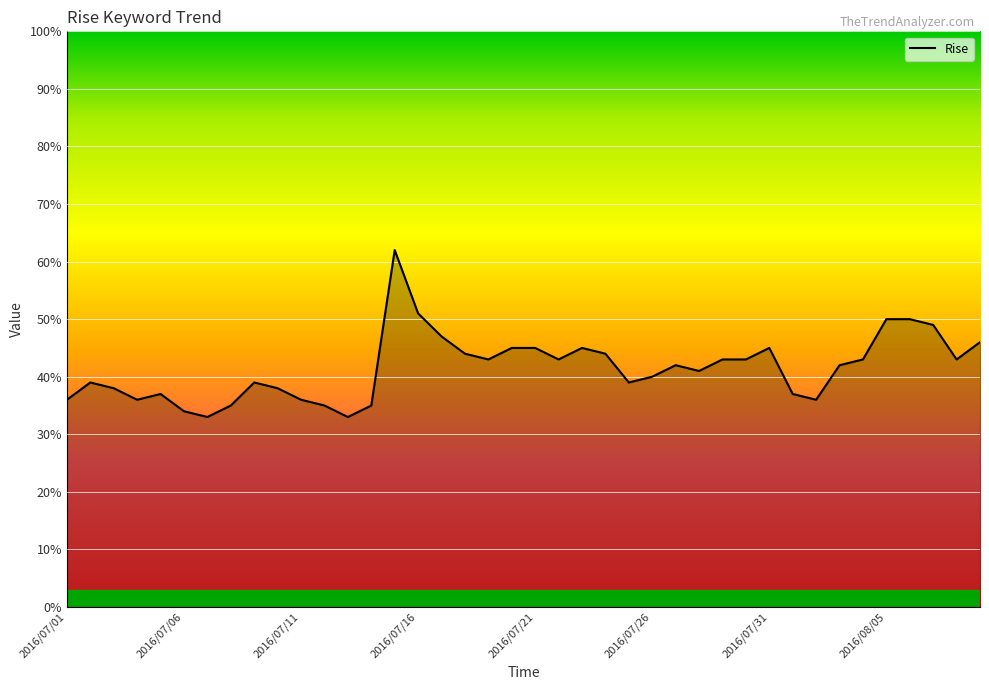

What is the greatest value displayed?

62